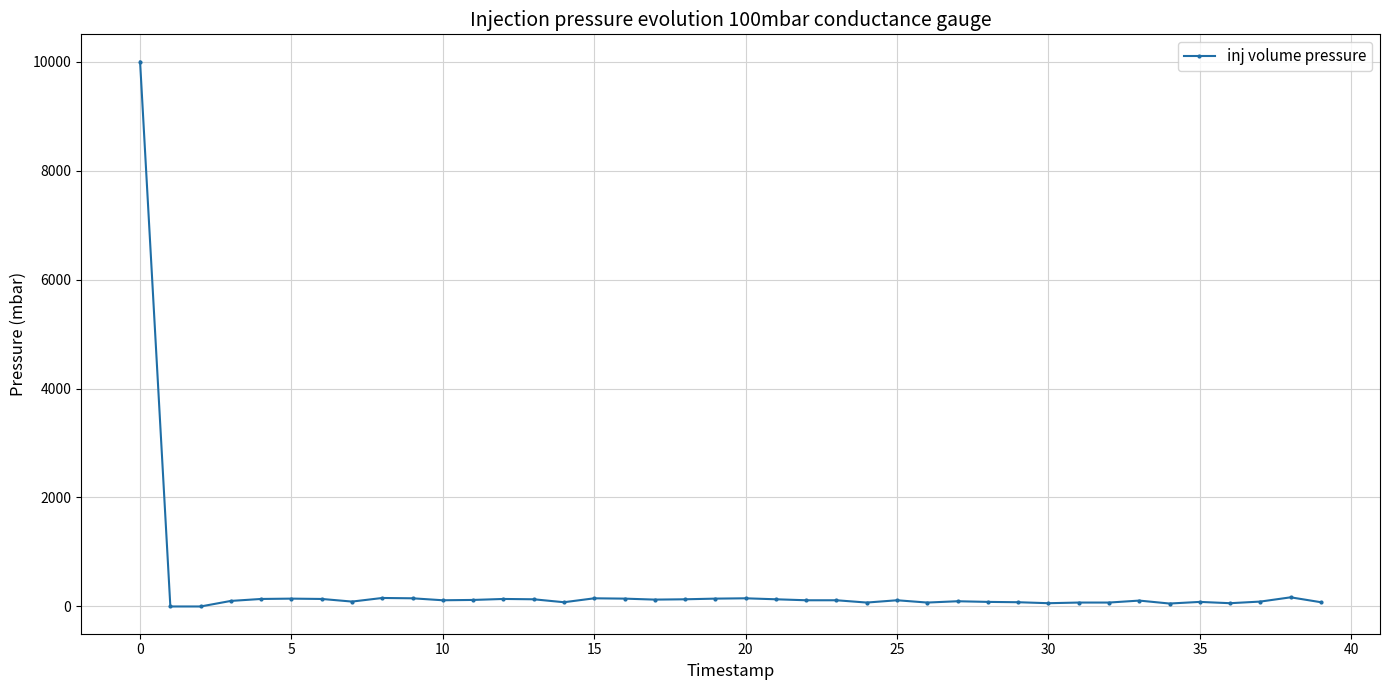

True or false: there are more than 0 points higher than both neighbors.

True